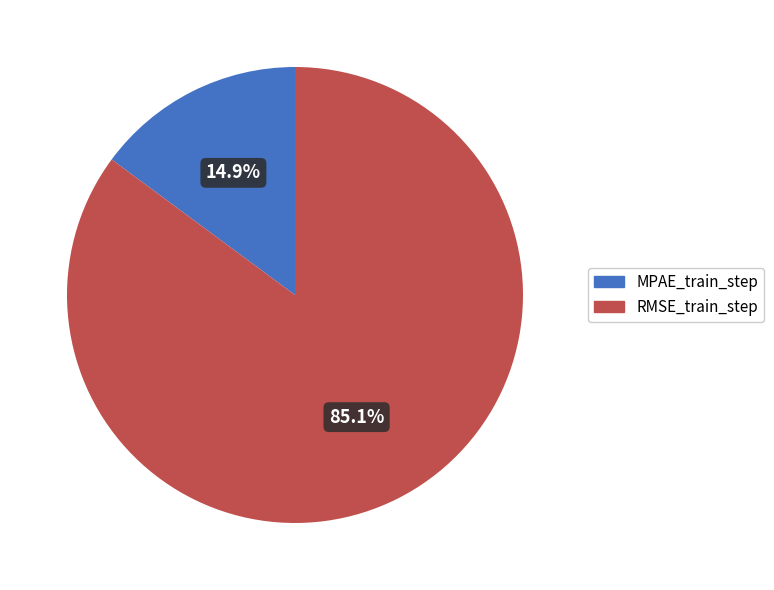

To the nearest percent, what portion does MPAE_train_step represent?

15%